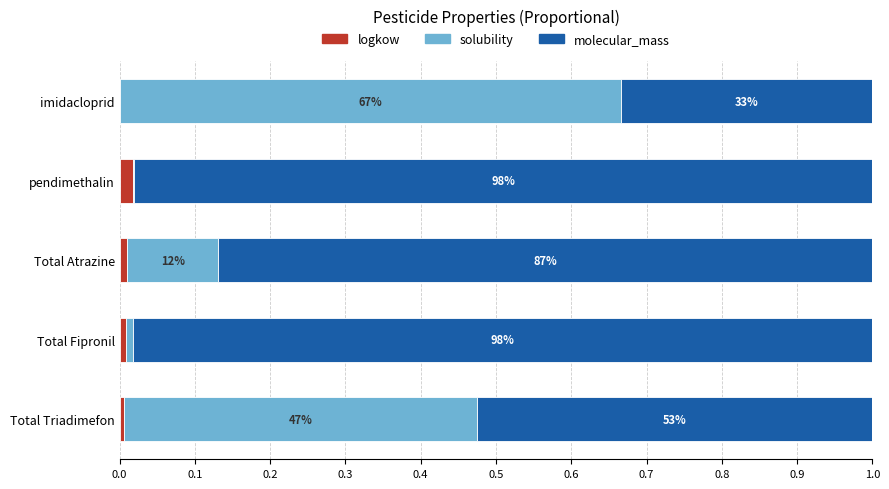

What is the value of the molecular_mass bar at the 1st from the left?

0.3